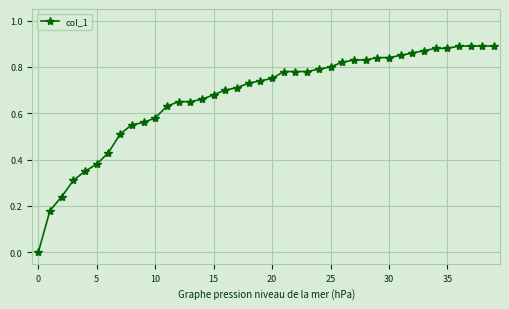

What is the sum of all values?

27.0